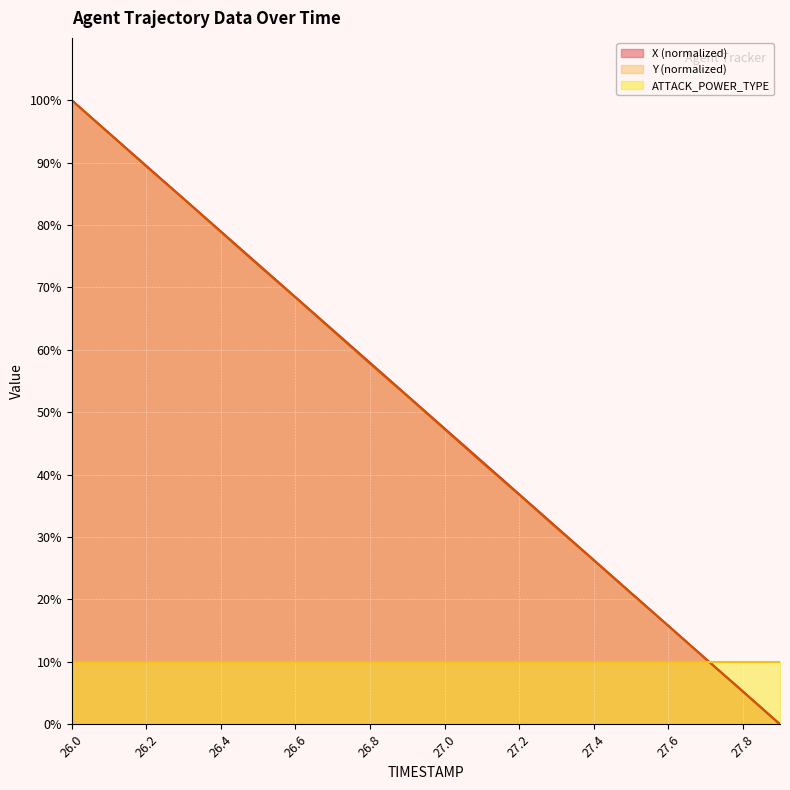

What is the difference between the second highest and minimum values in the Y series?

94.7